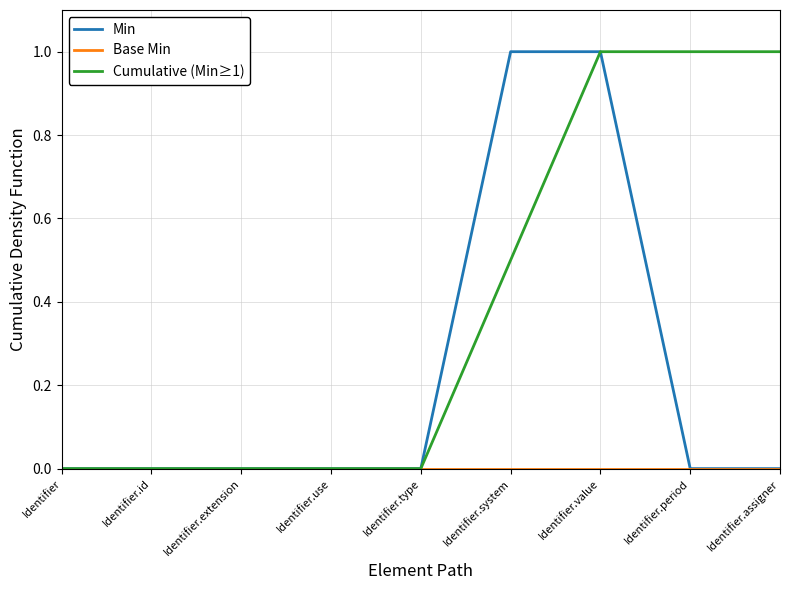

True or false: Cumulative (Min≥1) has a value of 0.4 at Identifier.value.

False